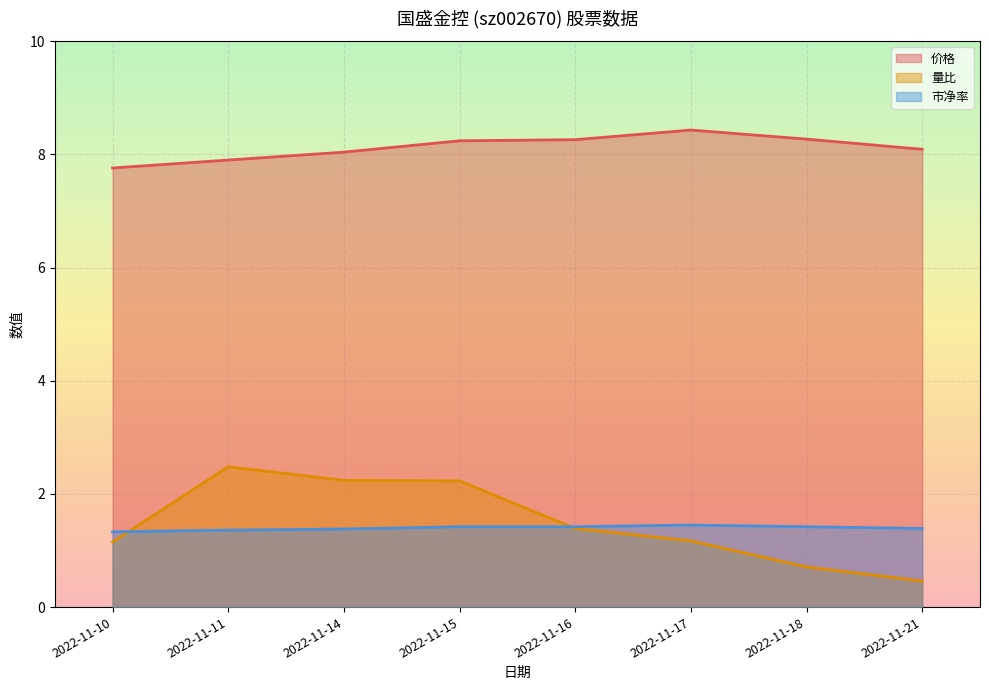

At which category is the sum across all series the highest?

2022-11-15